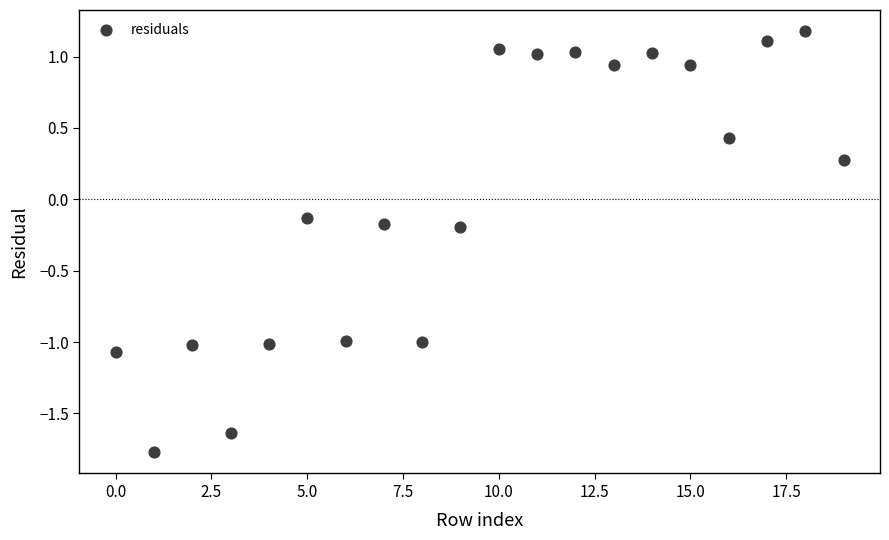

What is the range of Y values (max minus min)?

3.0